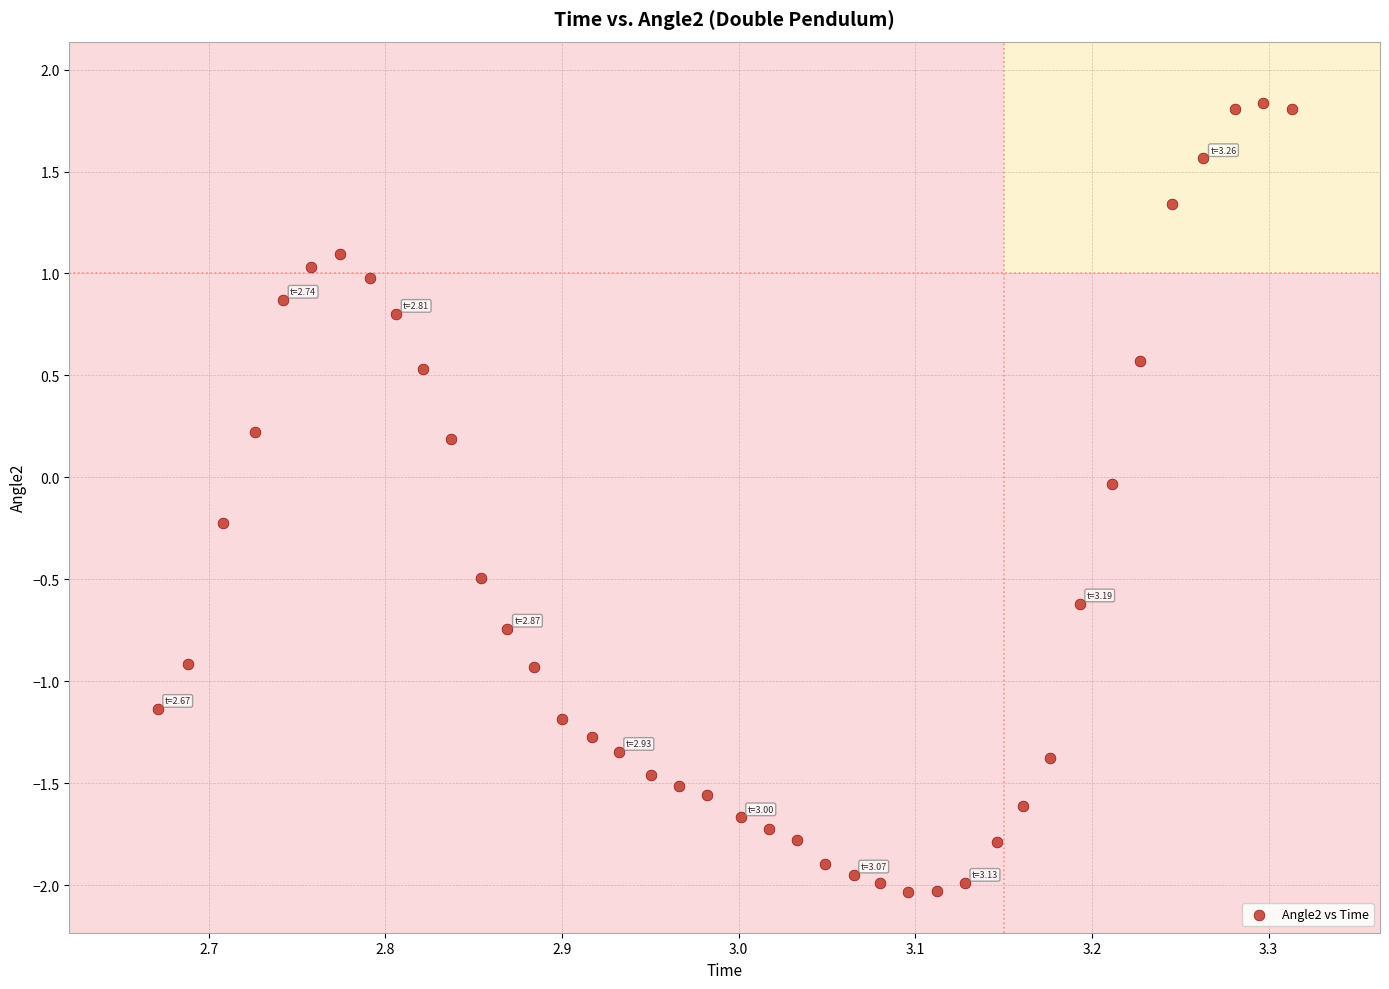

What is the range of Y values (max minus min)?

3.9